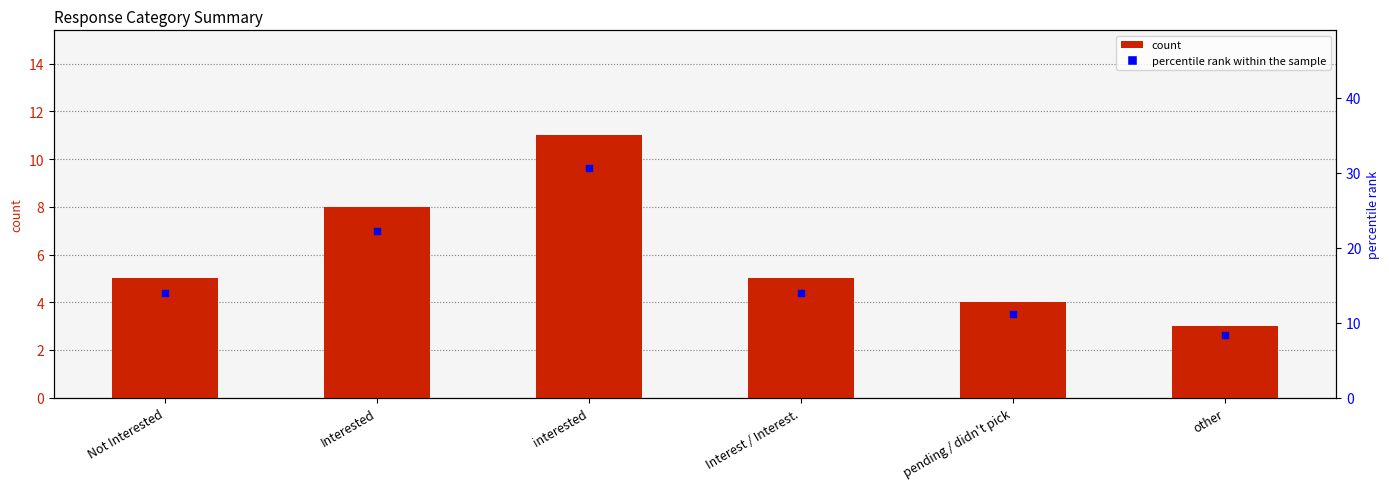

At how many categories does at least one series exceed 4?

6